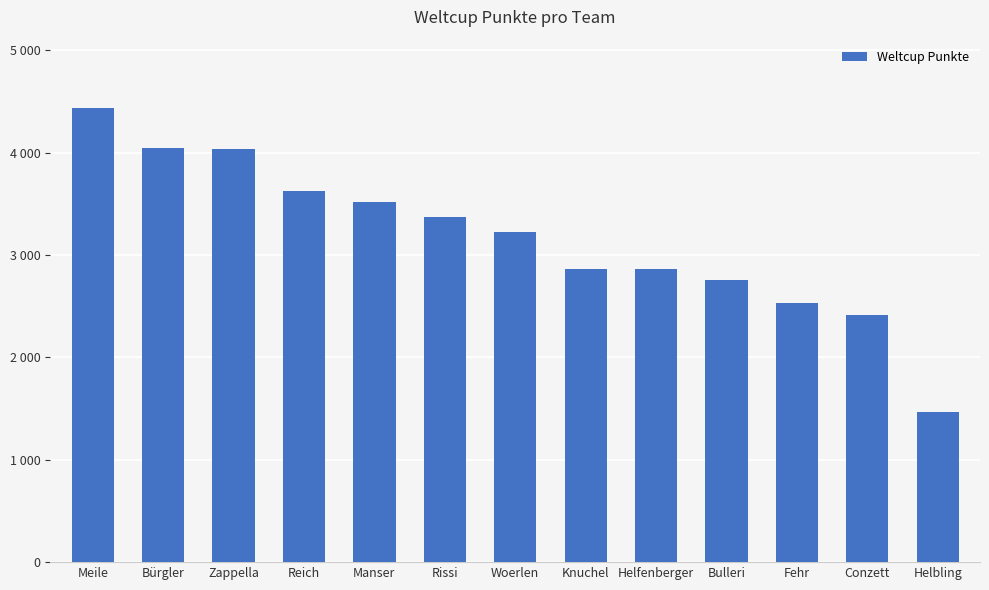

What is the label of the 10th bar from the right?

Reich